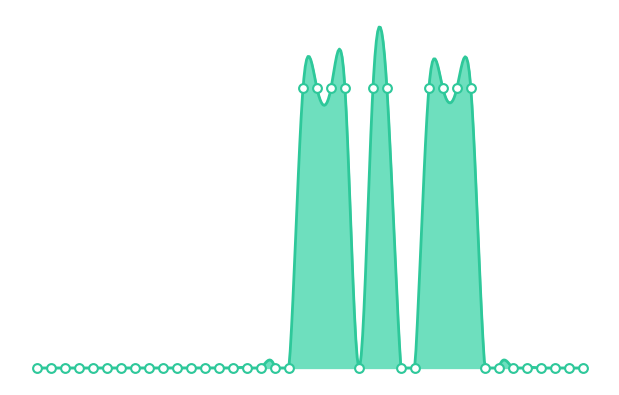

Which has a higher value, 0 or 1?

1